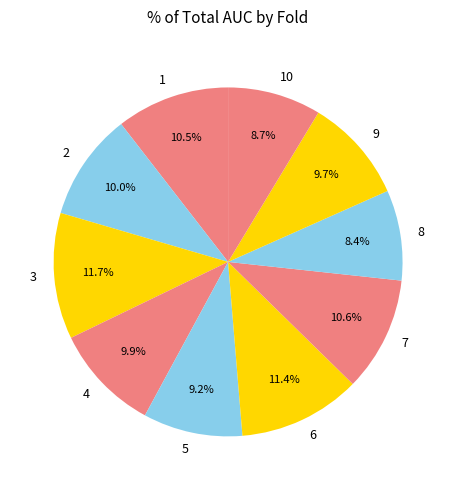

What percentage is NOT represented by 10?

91.3%